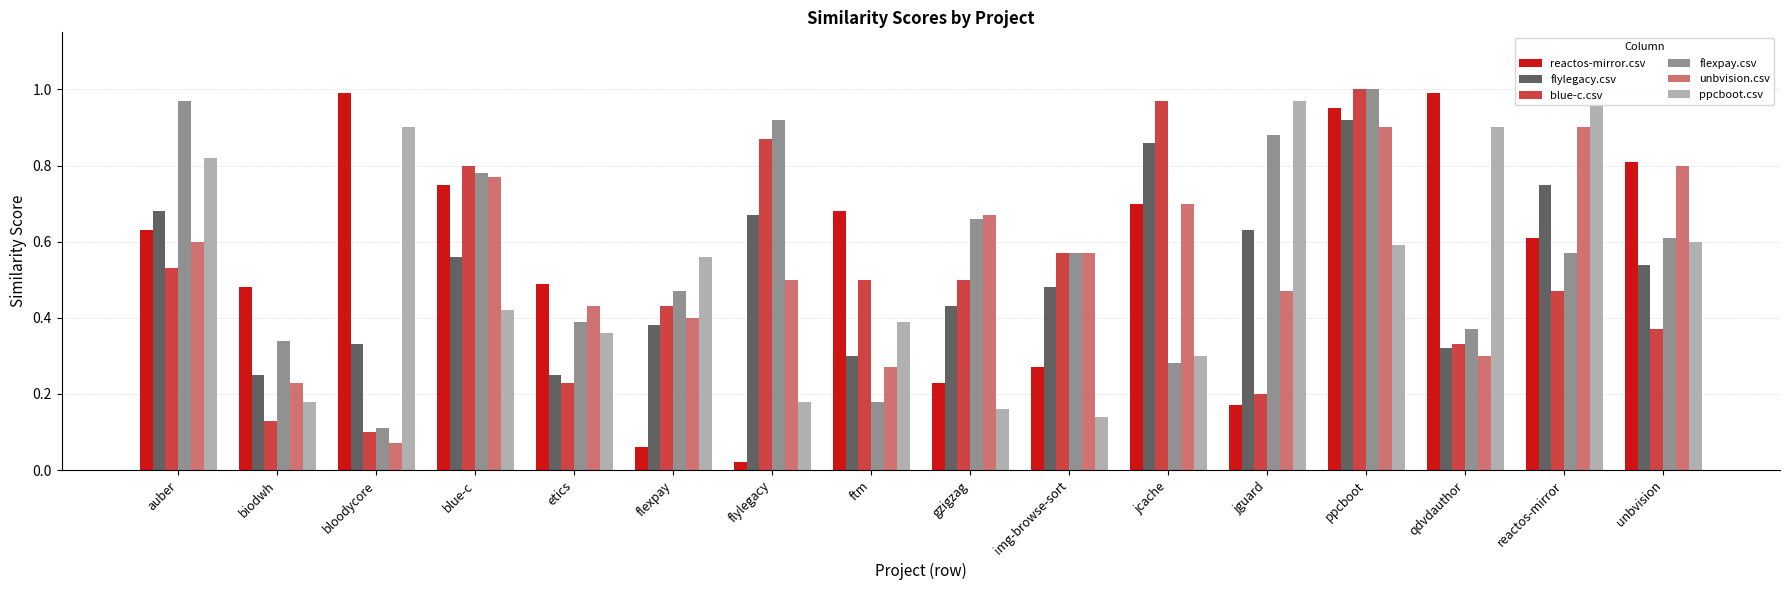

What is the sum of the ppcboot.csv values at img-browse-sort and qdvdauthor?

1.0